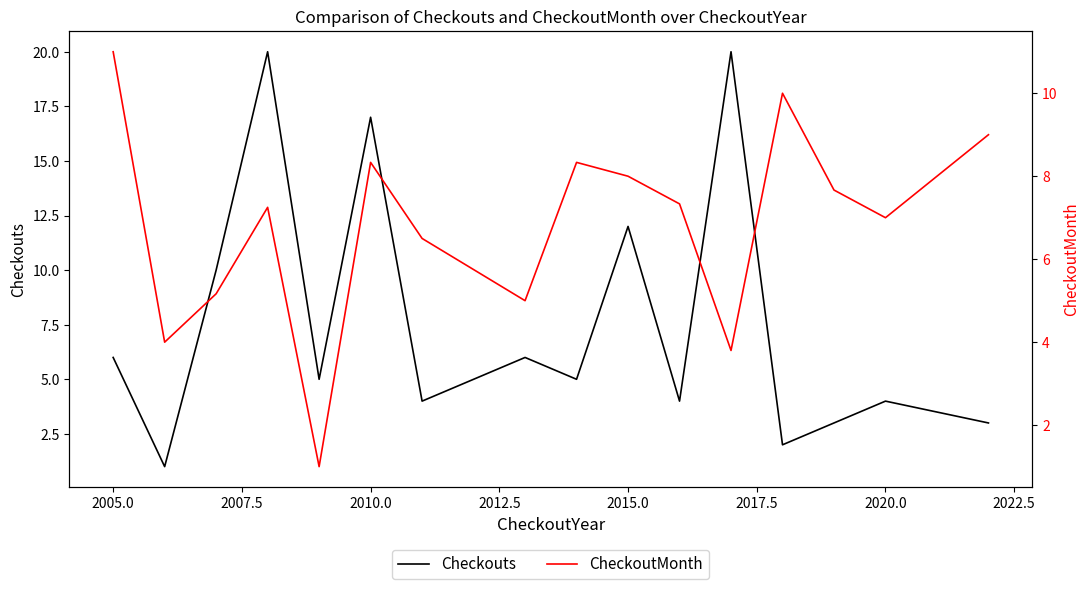

What is the greatest value displayed?

20.0